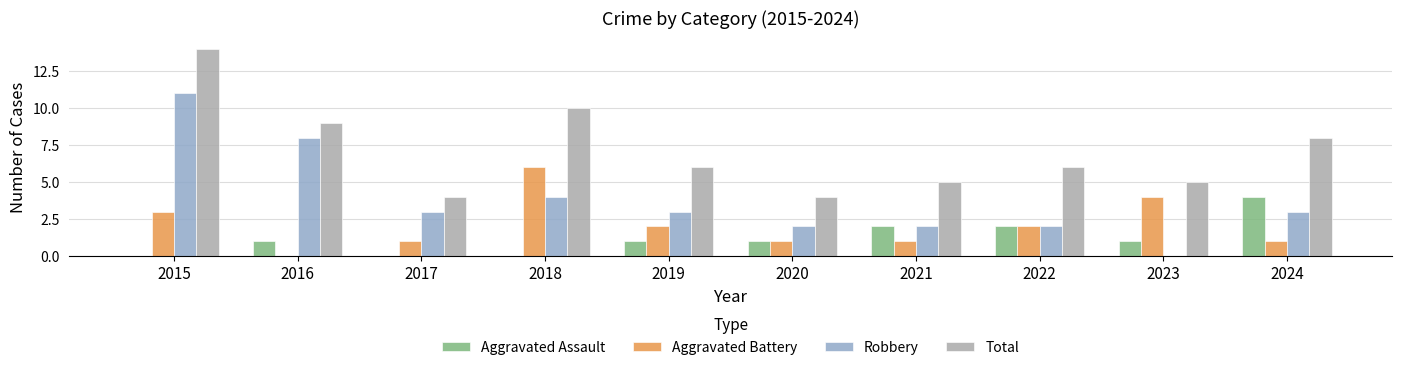

What is the sum of the Total values at 2022 and 2021?

11